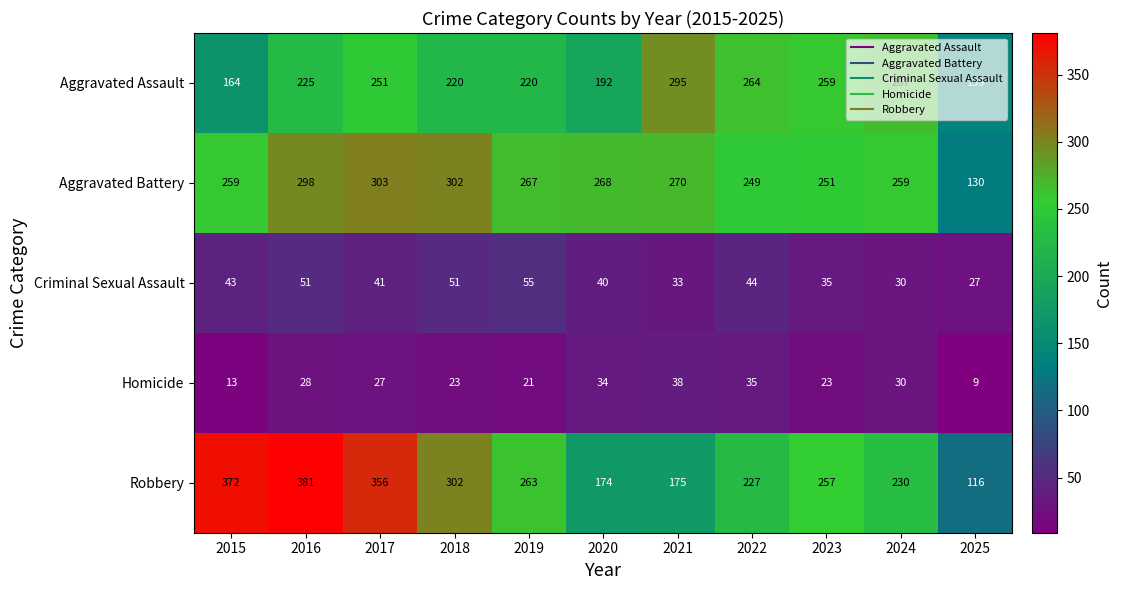

At how many categories does at least one series exceed 297?

4